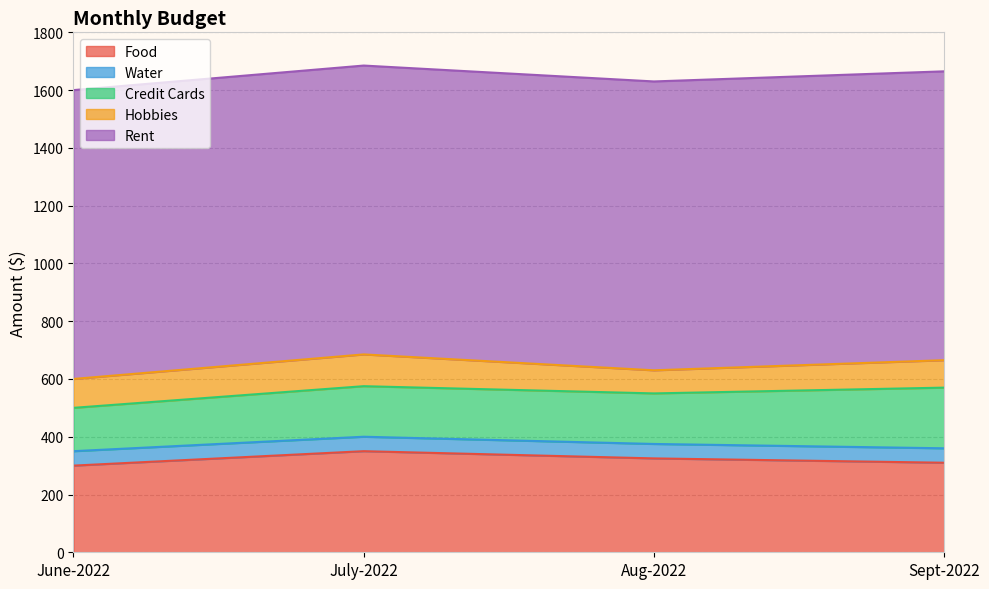

True or false: Water has more than 1 points higher than both neighbors.

False